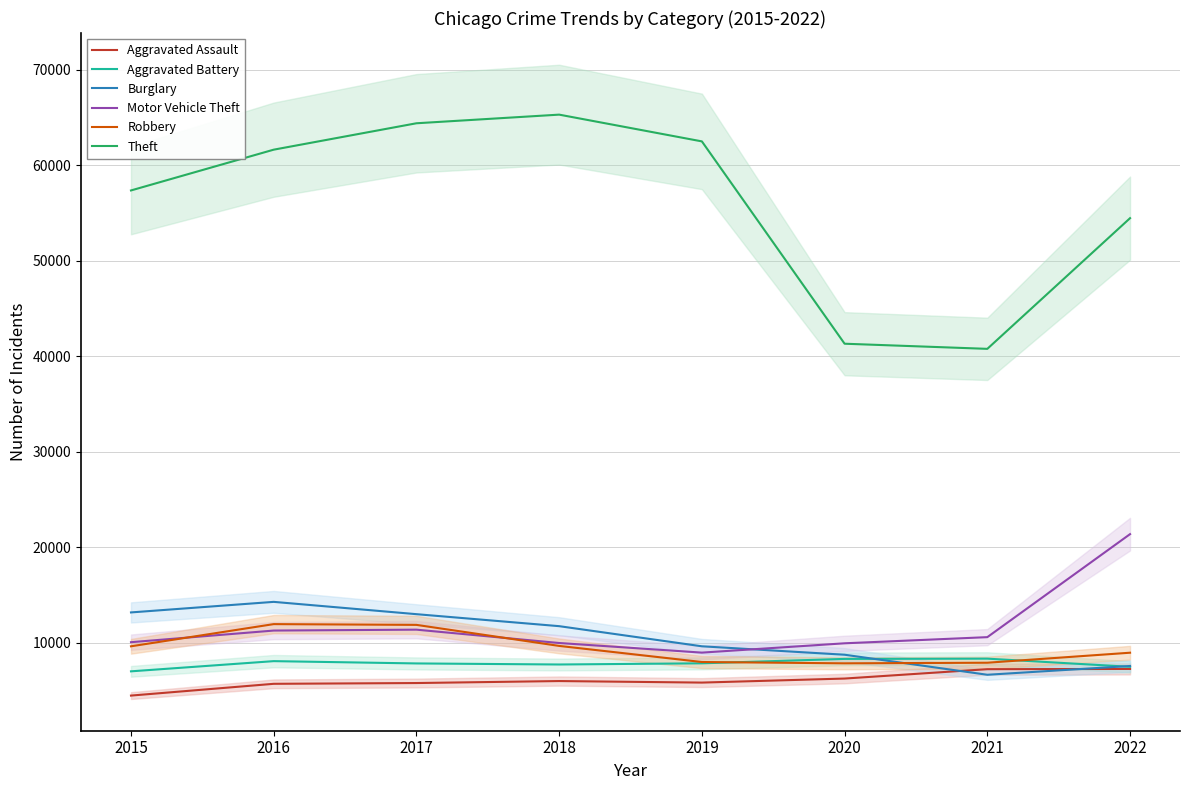

Between 2019 and 2022, which series saw the biggest shift?

Motor Vehicle Theft